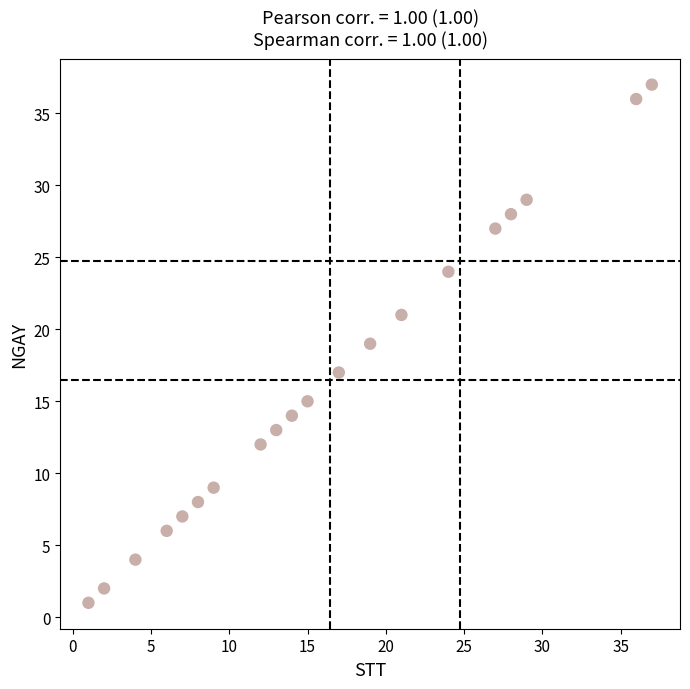

What is the range of X values (max minus min)?

36